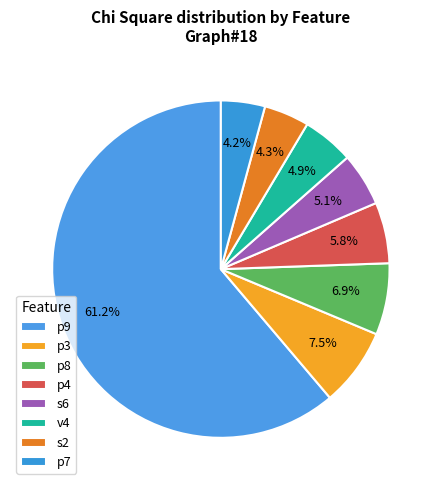

Which has a higher value, s2 or p9?

p9